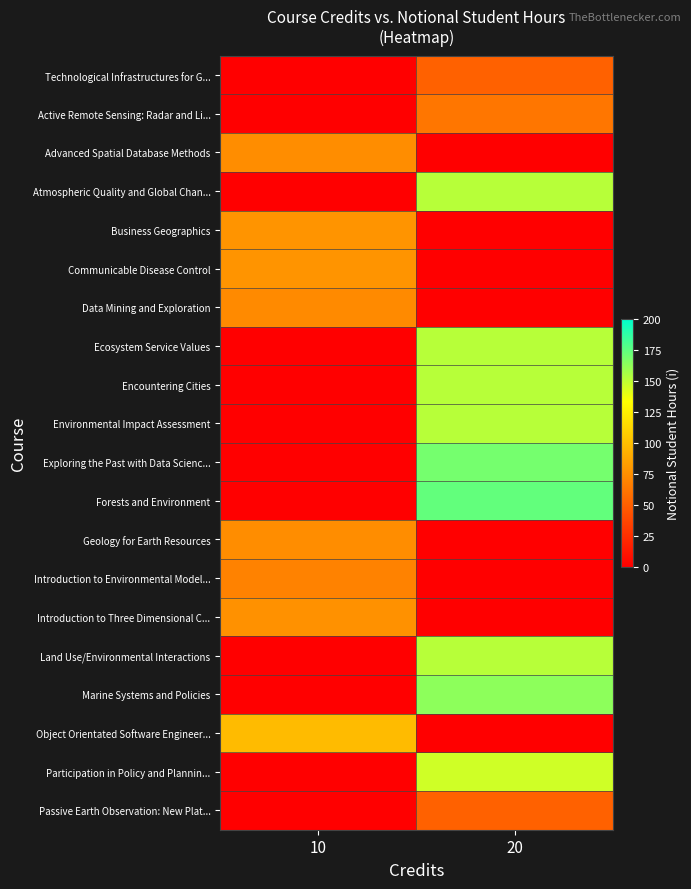

Which category has the lowest value across all series?

10